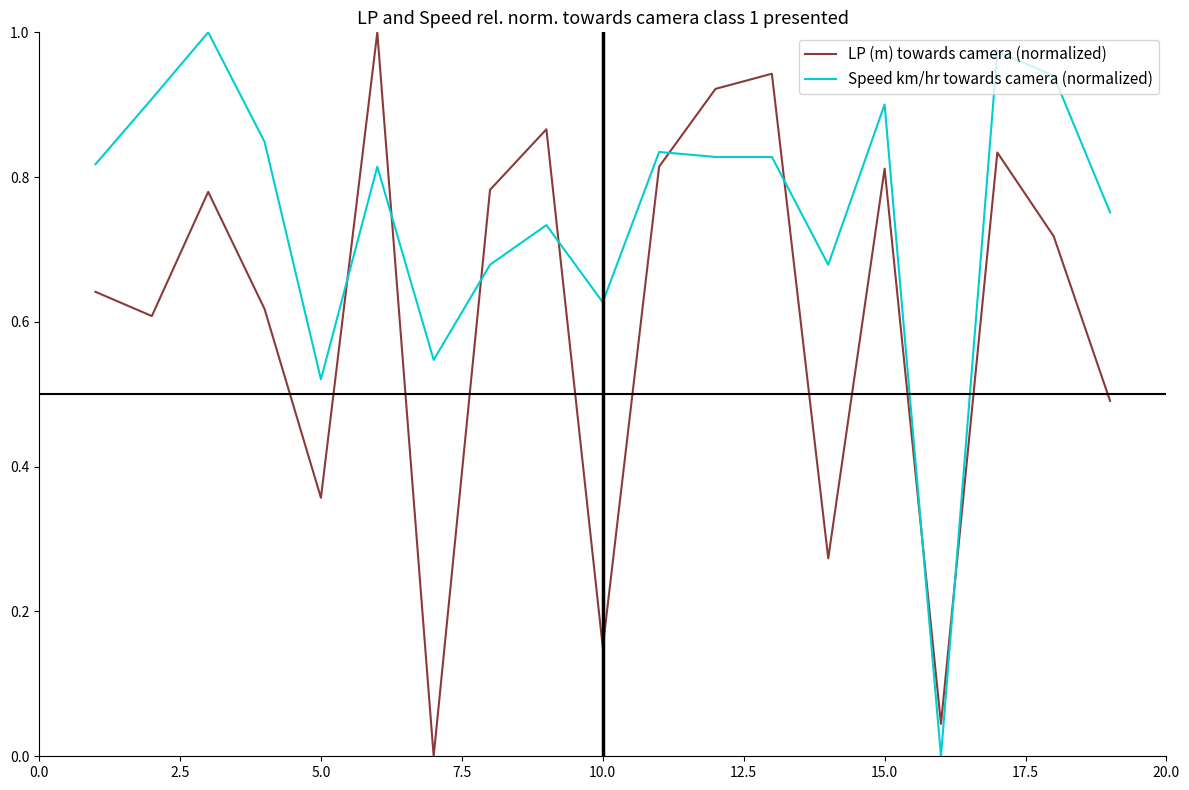

Which series ends up on top after the final intersection of LP (m) towards camera (normalized) and Speed km/hr towards camera (normalized)?

Speed km/hr towards camera (normalized)